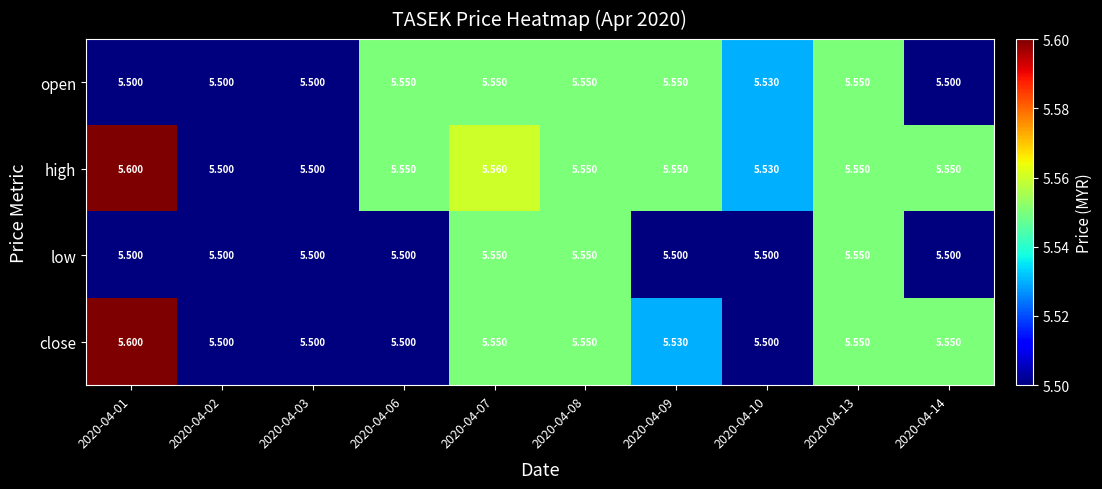

Between 2020-04-09 and 2020-04-10, which series saw the biggest shift?

close